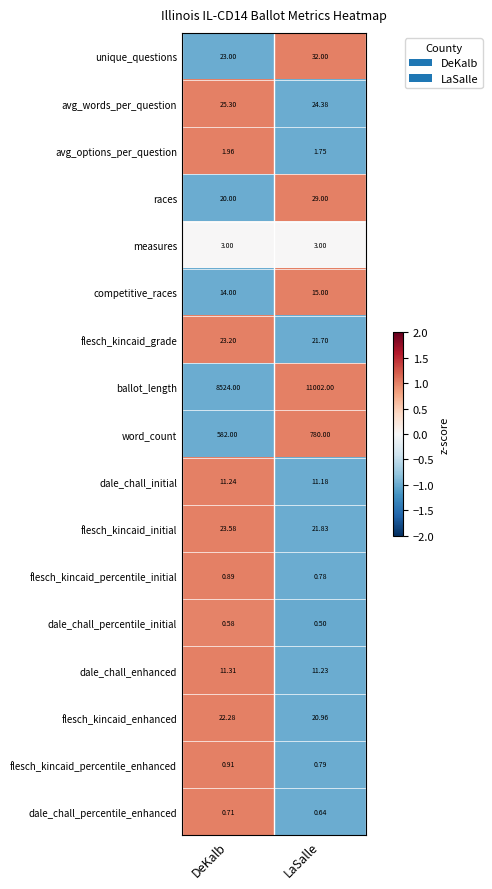

How many values in the competitive_races series are below 15?

1